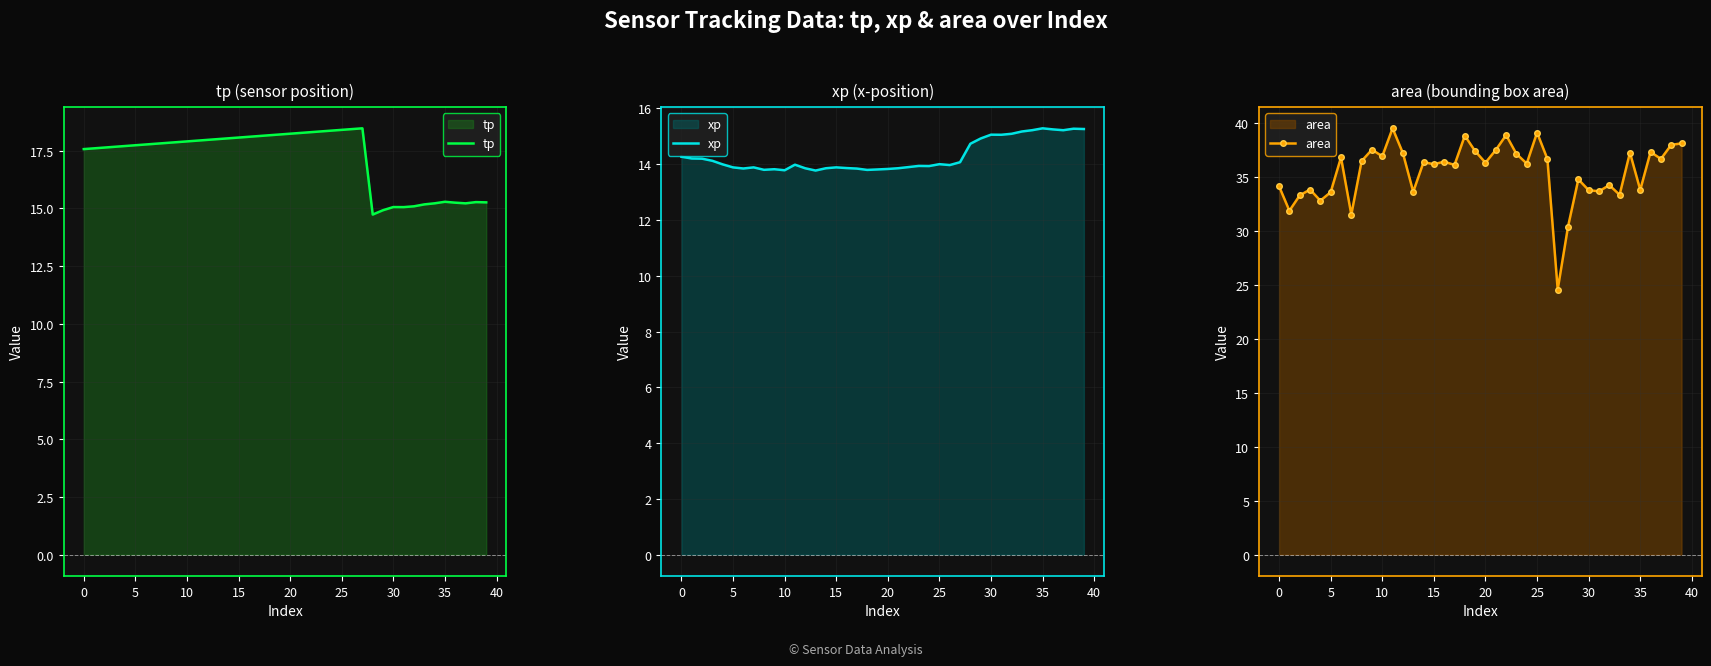

True or false: tp and area cross at least once.

False